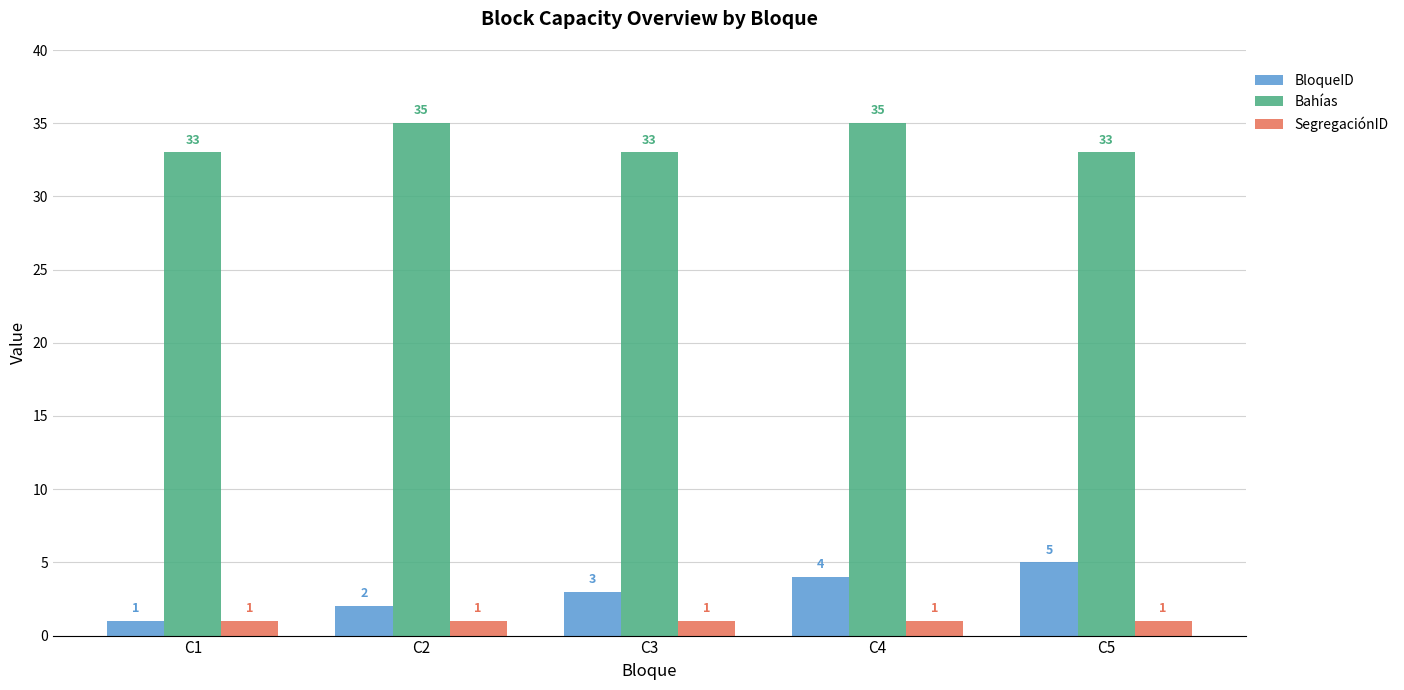

The Bahías series shows 55 at C1. True or false?

False